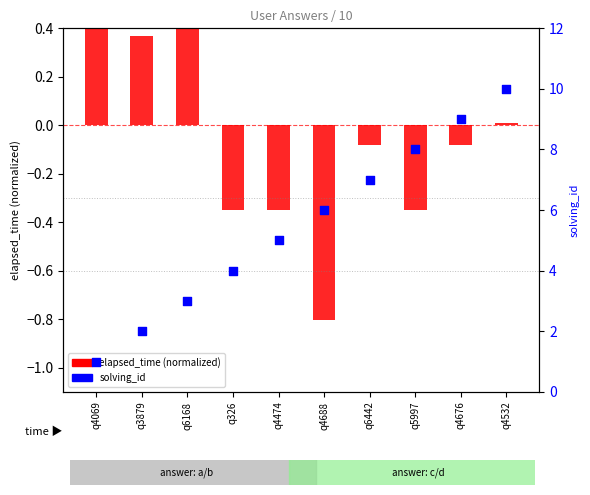

At which category is the sum across all series the highest?

q4532